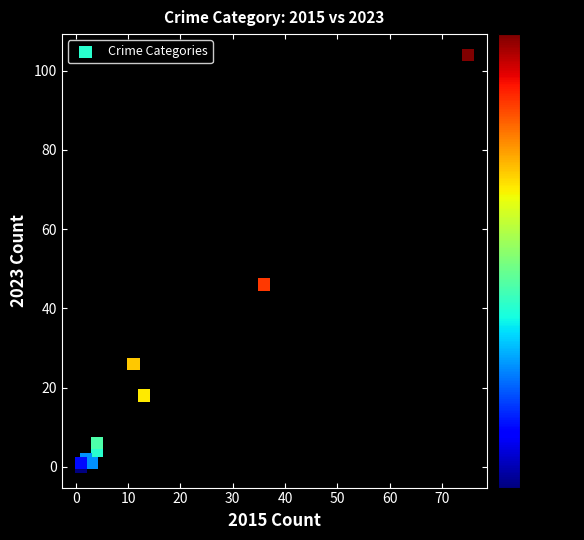

What Y value in the scatter plot is closest to 52?

46